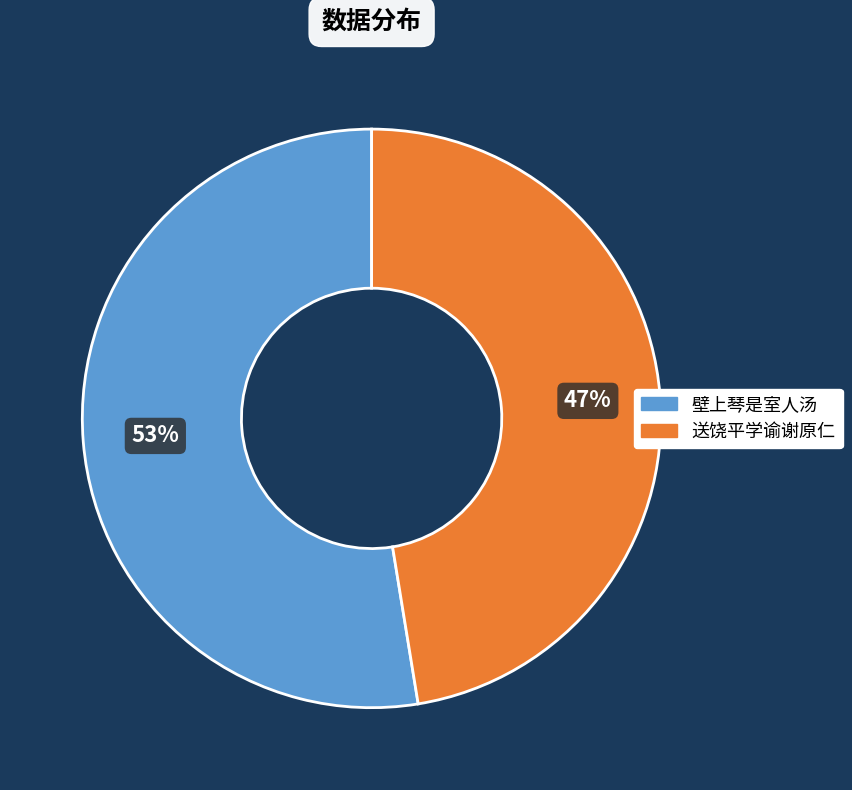

To the nearest percent, what is the average slice percentage?

50%